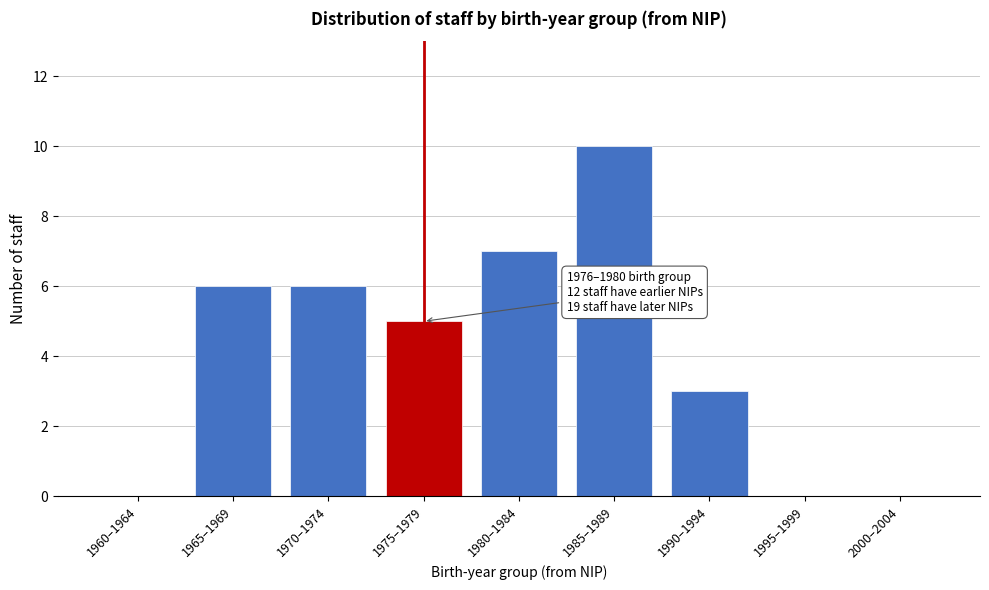

Reading left to right, what are all the values shown in this chart?

1960–1964=0	1965–1969=6	1970–1974=6	1975–1979=5	1980–1984=7	1985–1989=10	1990–1994=3	1995–1999=0	2000–2004=0